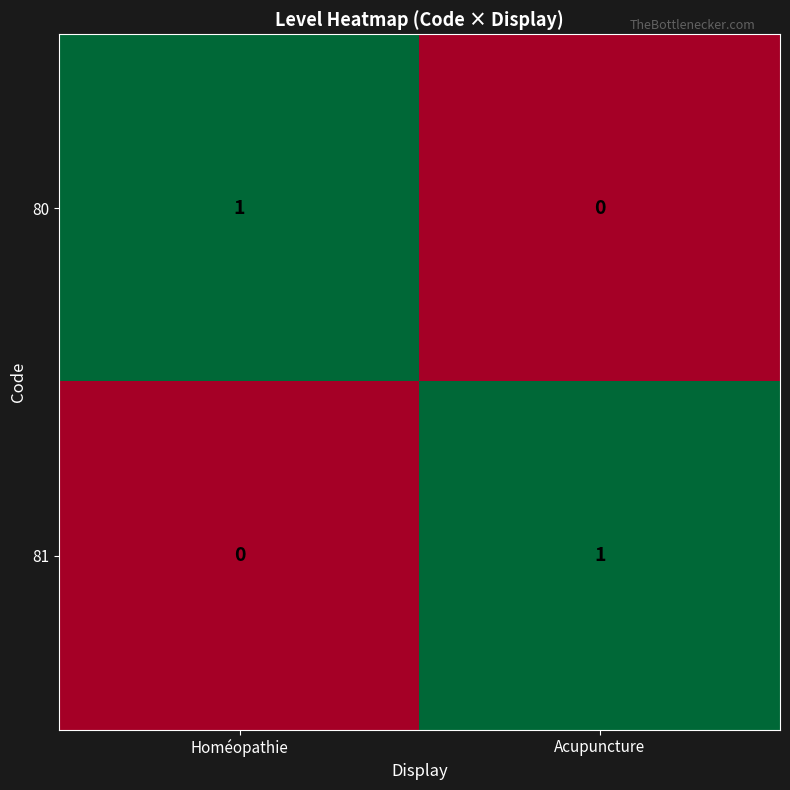

Rank the series at Homéopathie from highest to lowest value.

80, 81